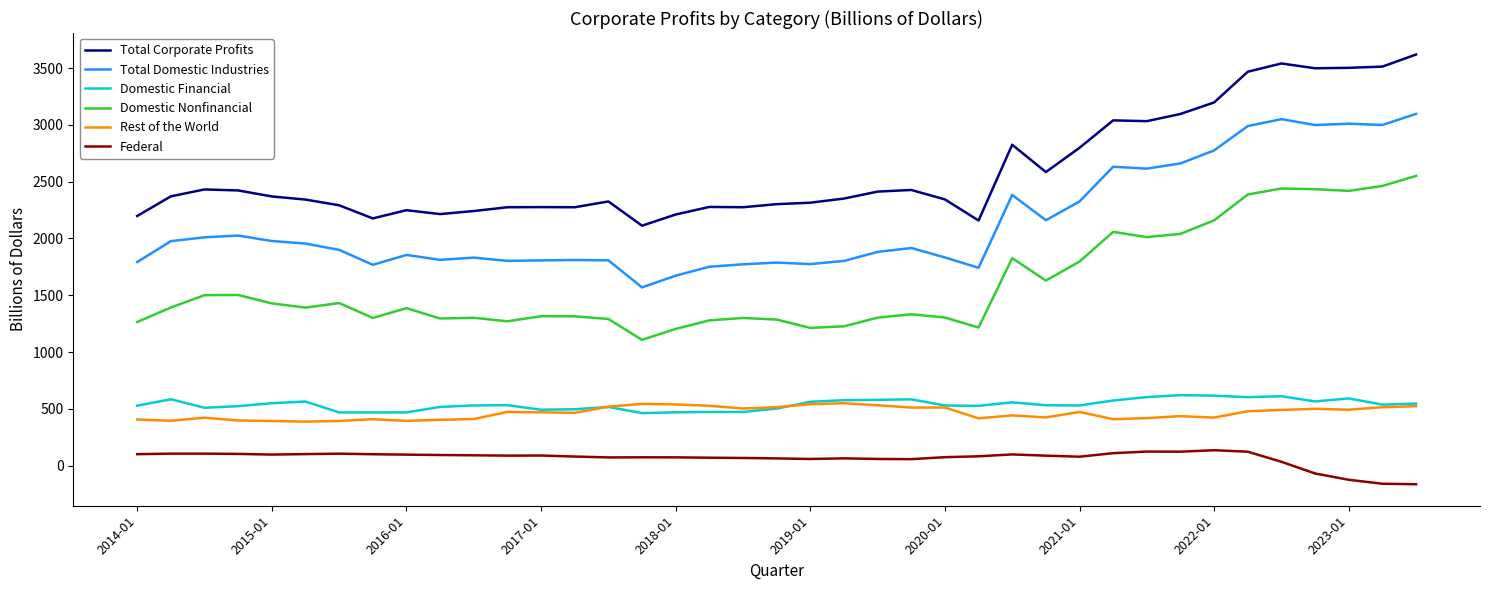

True or false: Domestic Financial and Federal cross at least once.

False